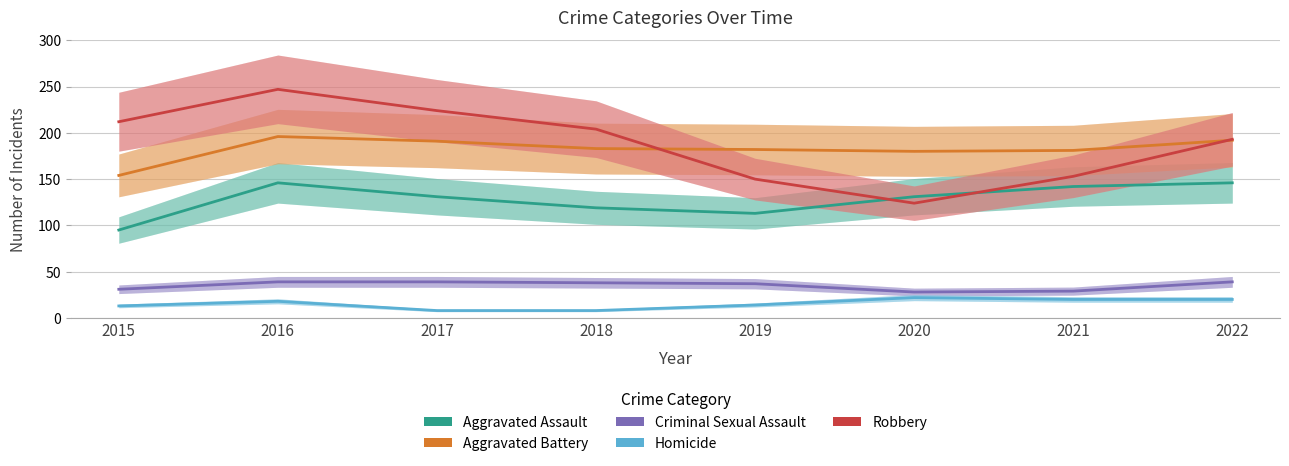

How many distinct data groups are displayed?

5